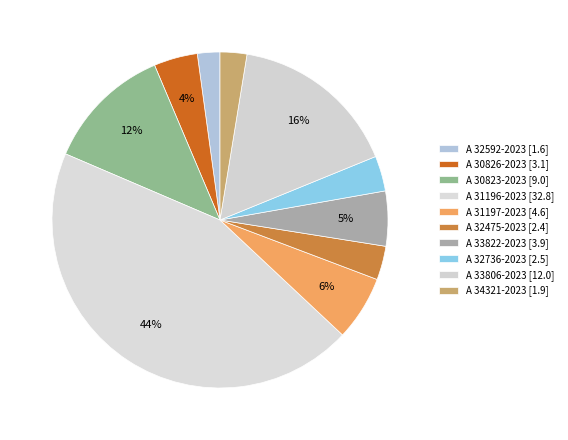

Does A 33822-2023 represent more than half of the total?

No